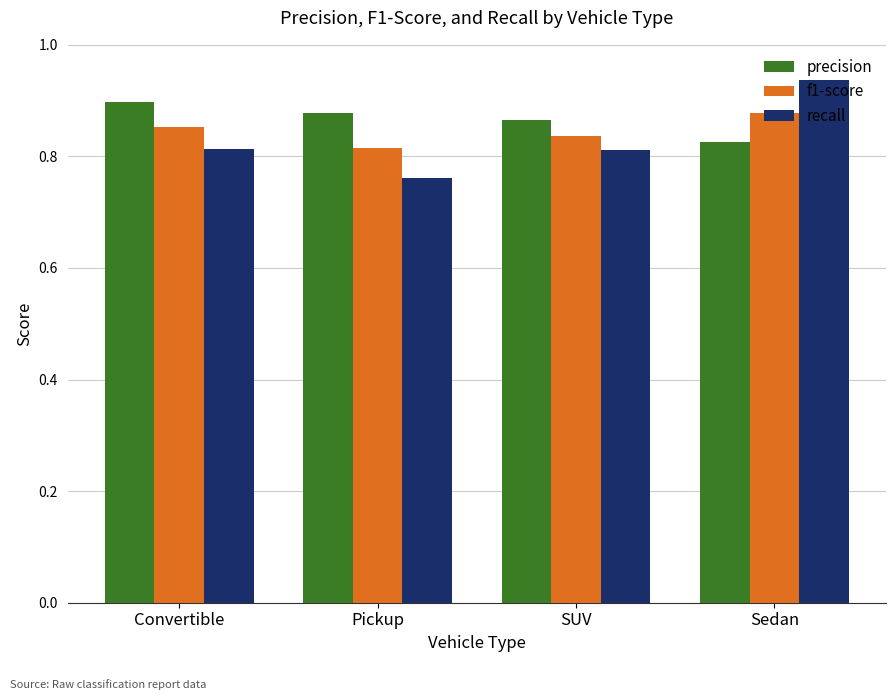

Which series has the largest total across all categories?

precision